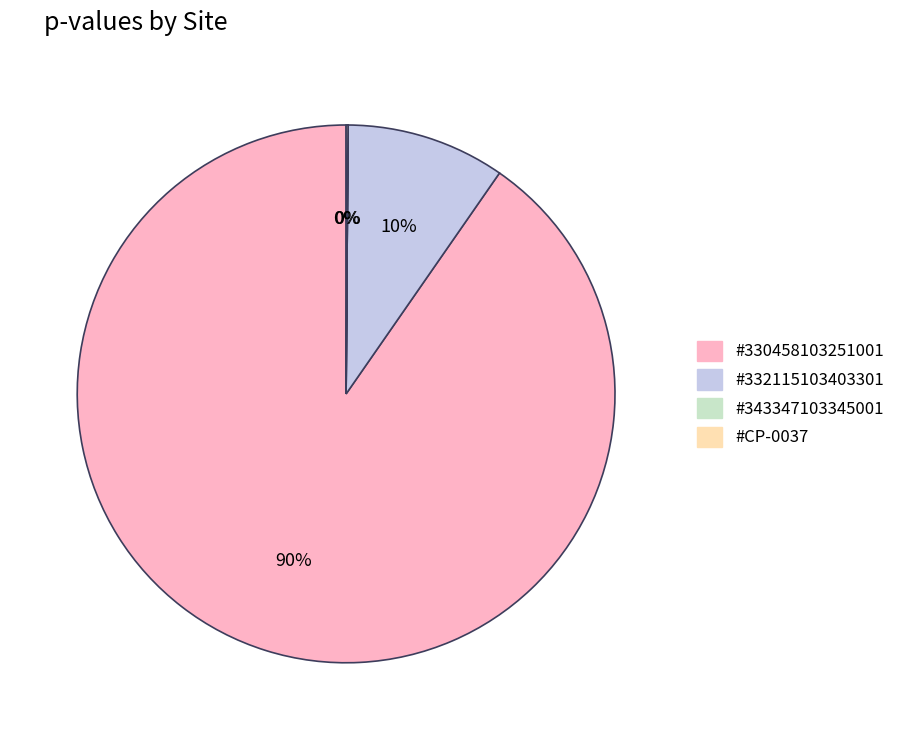

To the nearest percent, what is the combined percentage of #332115103403301 and #330458103251001?

100%